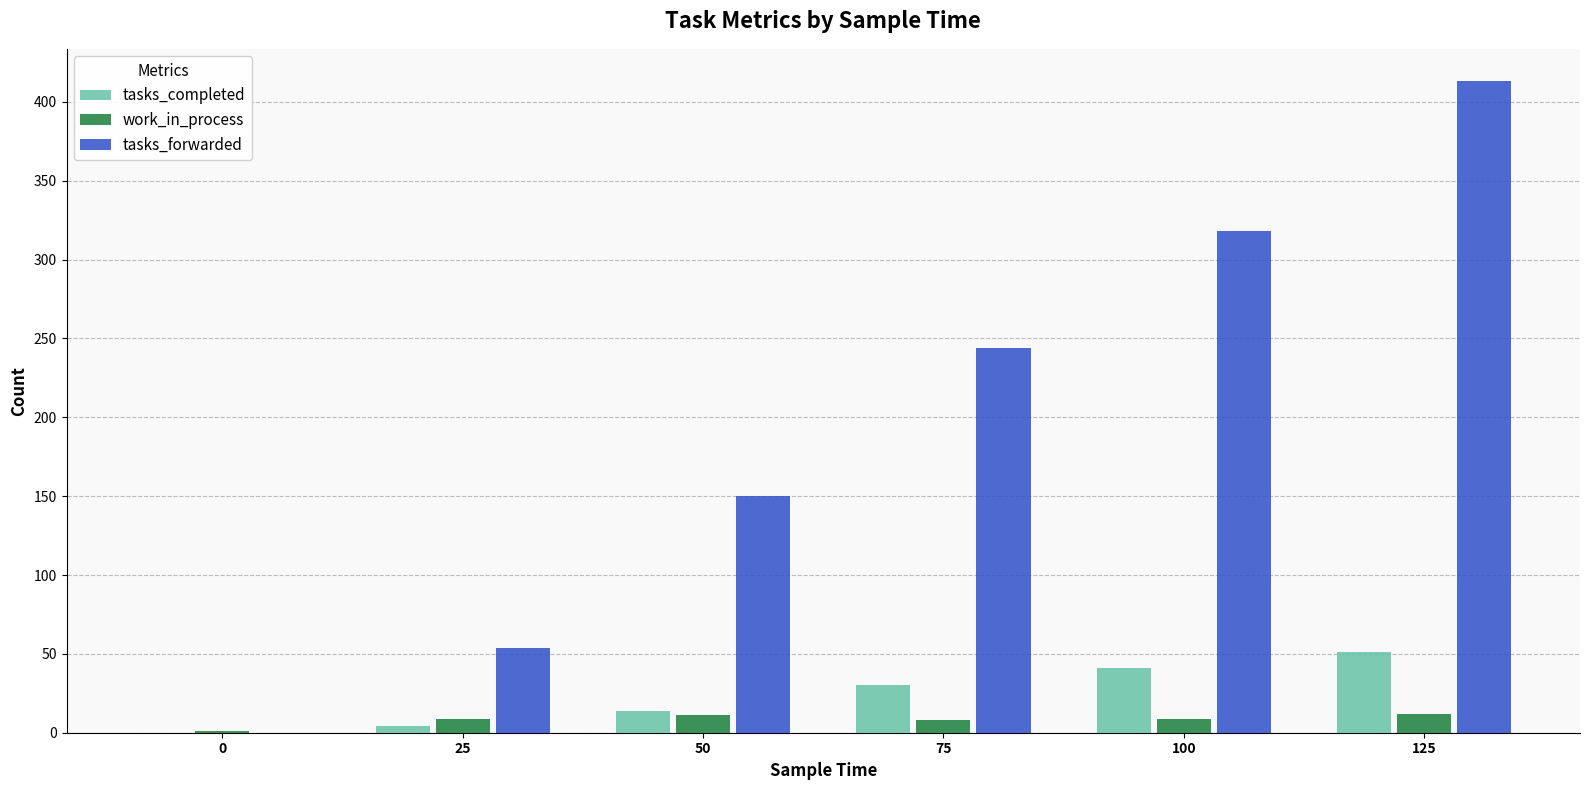

What is the total value across all series at 125?

476